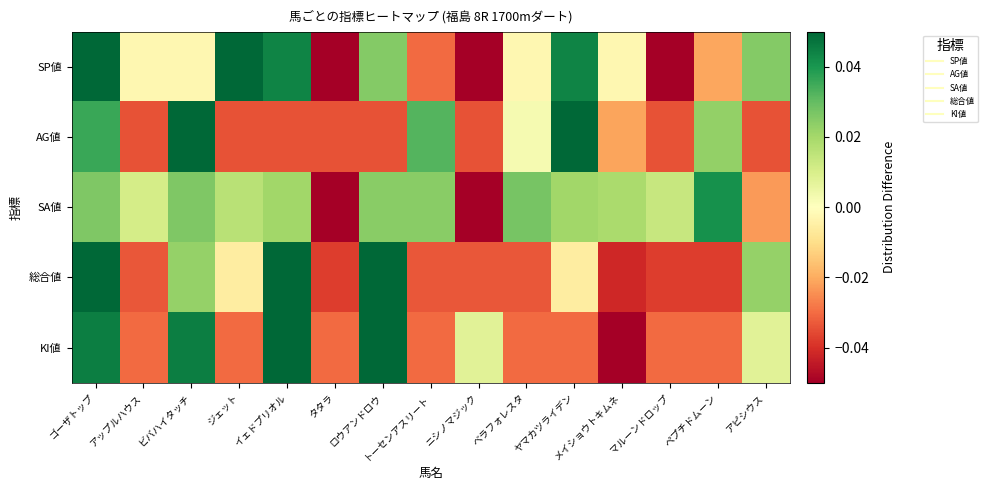

Which category has the highest value across all series?

ビバハイタッチ